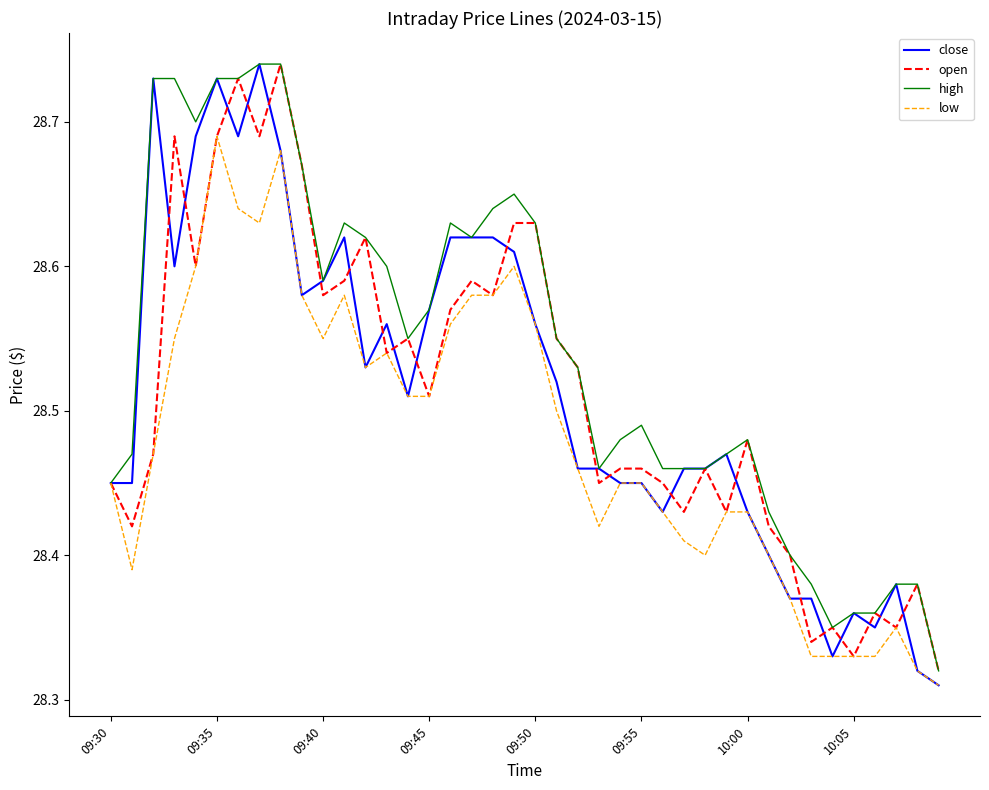

What are all the series names shown in the legend?

close, open, high, low